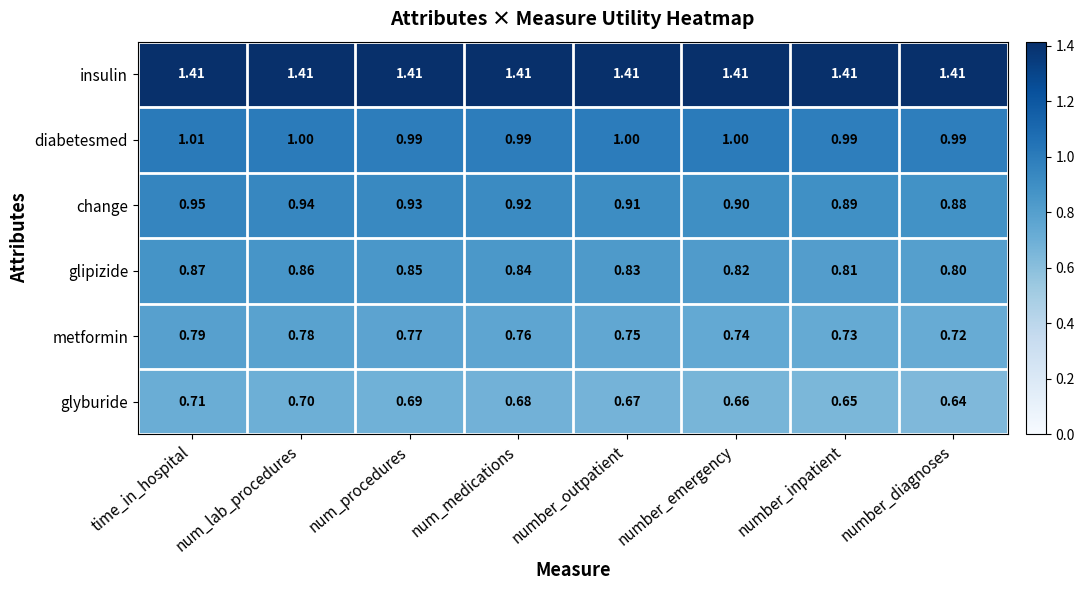

List the series in order of their peak value, highest first.

insulin, diabetesmed, change, glipizide, metformin, glyburide